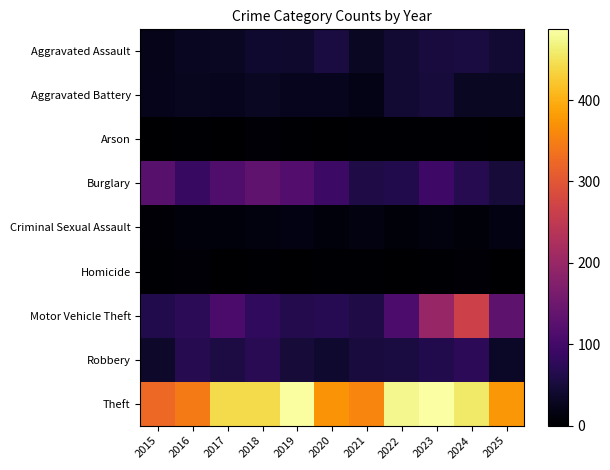

Which series has the widest spread of values?

Motor Vehicle Theft